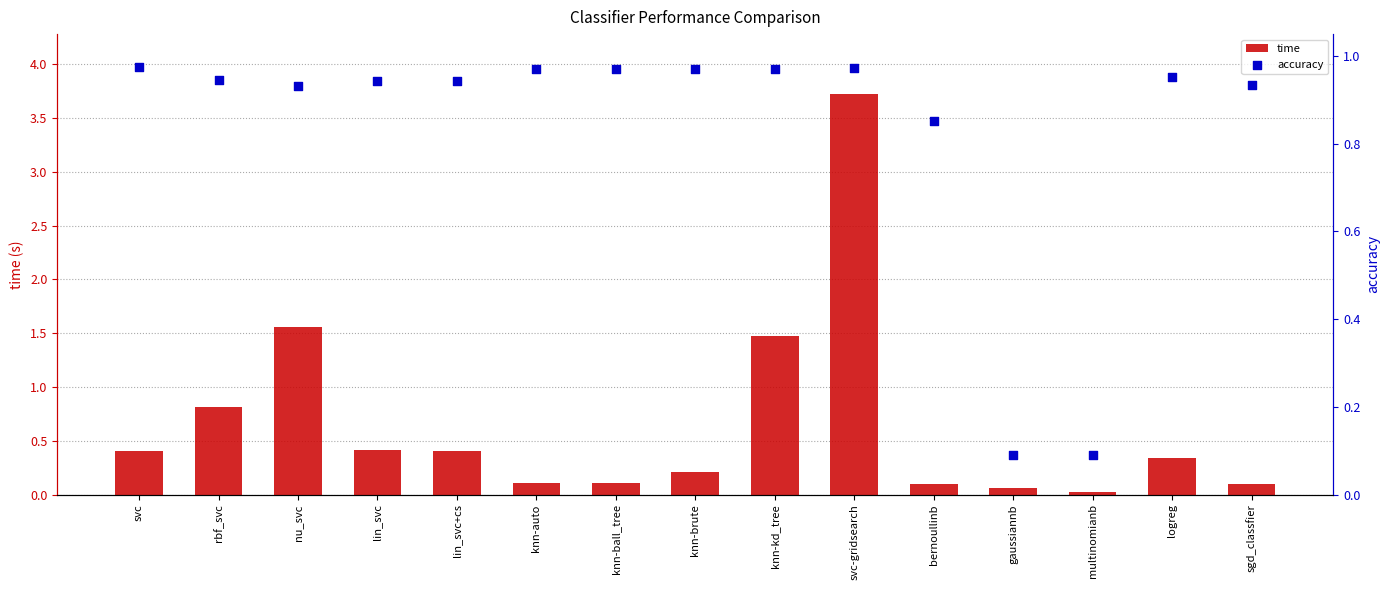

Which series contains the highest Y value?

time